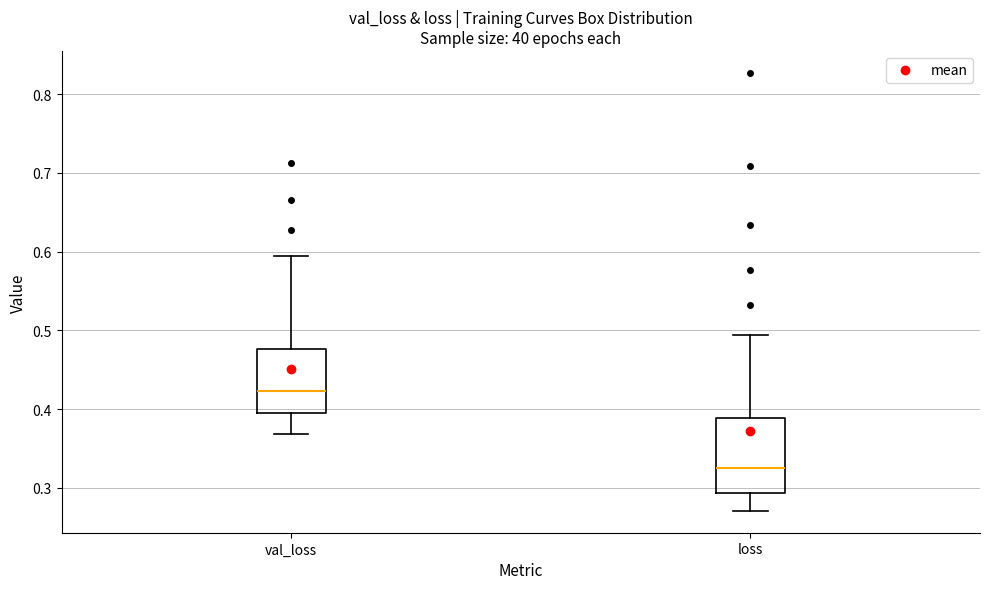

Which box is the tallest, from its lower edge to its upper edge?

loss